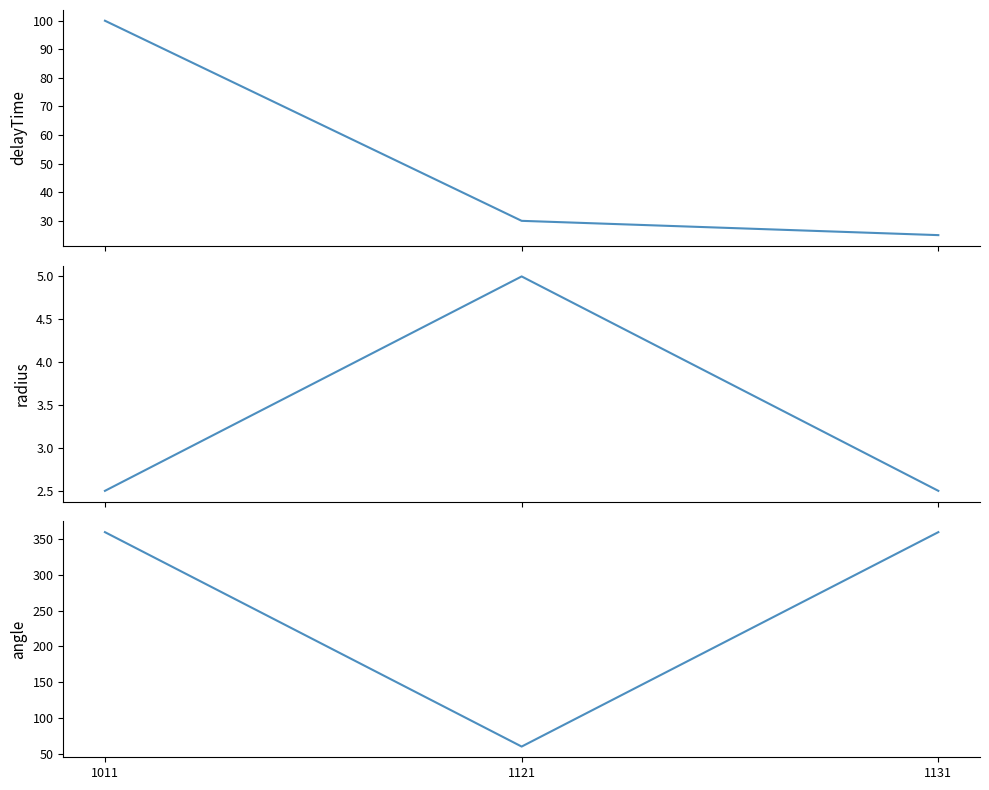

What is the smallest value displayed?

2.5